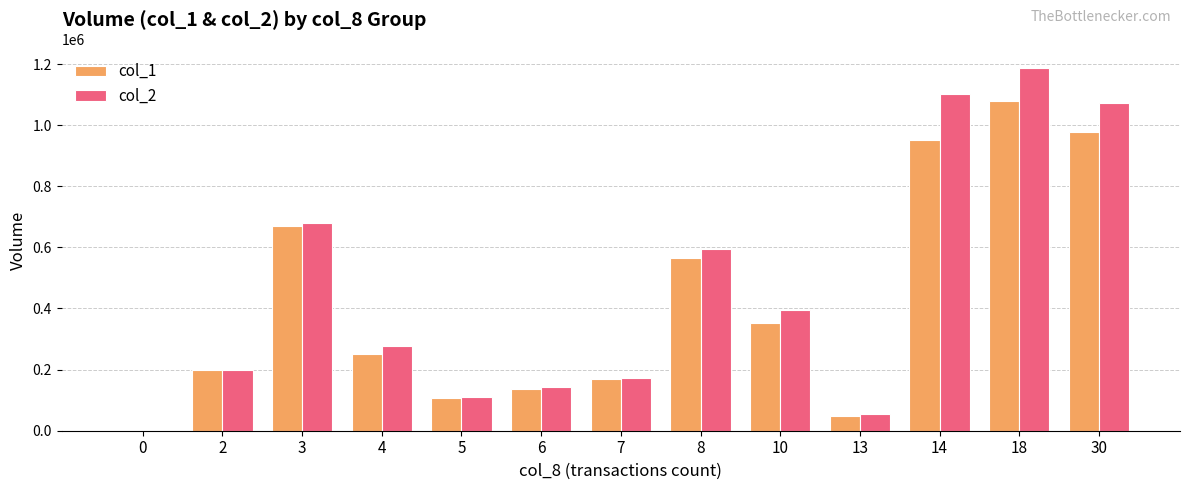

Which series changed the most between 0 and 4?

col_2